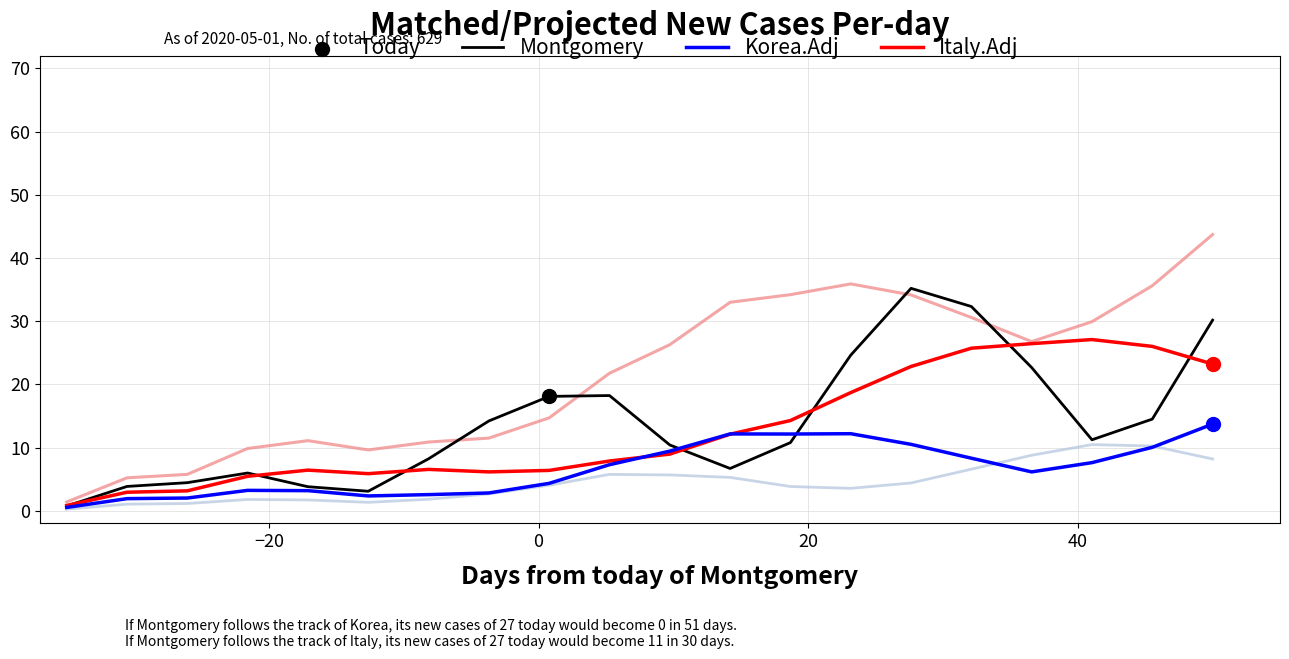

What is the greatest value displayed?

43.7